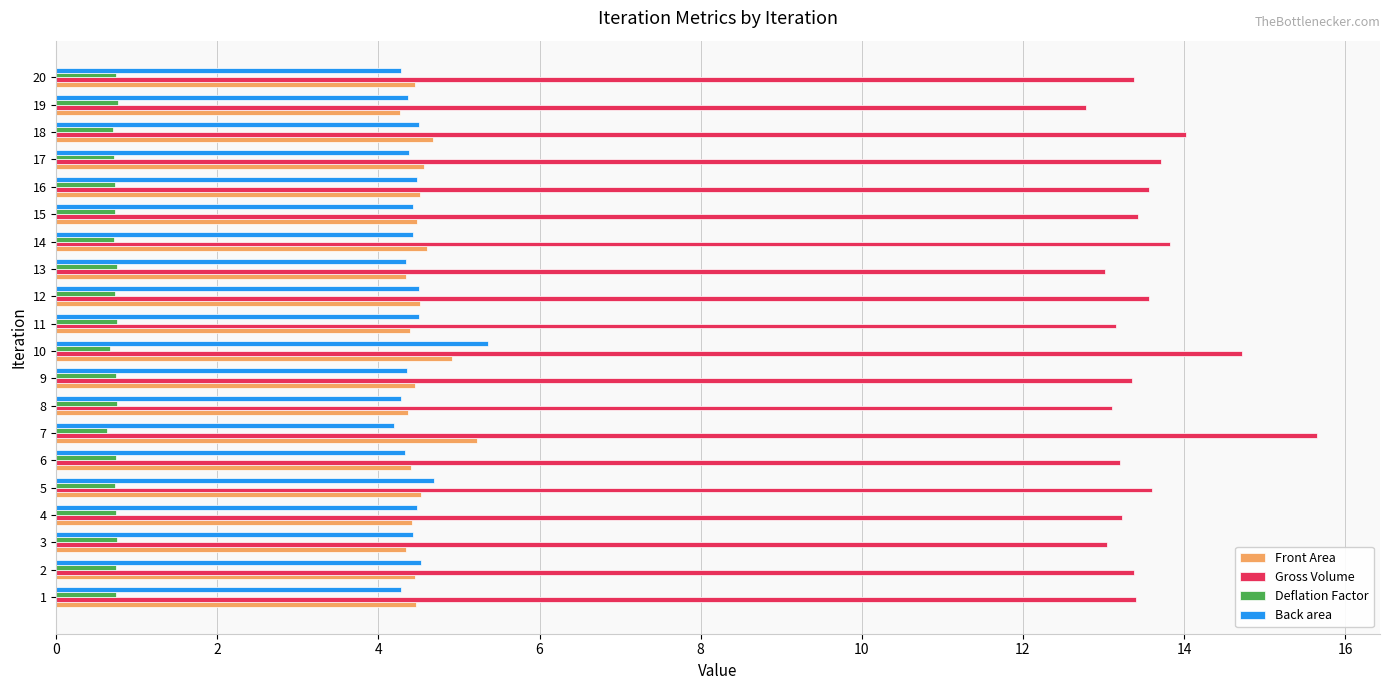

Is it true that Front Area equals 6.8 at 17?

False